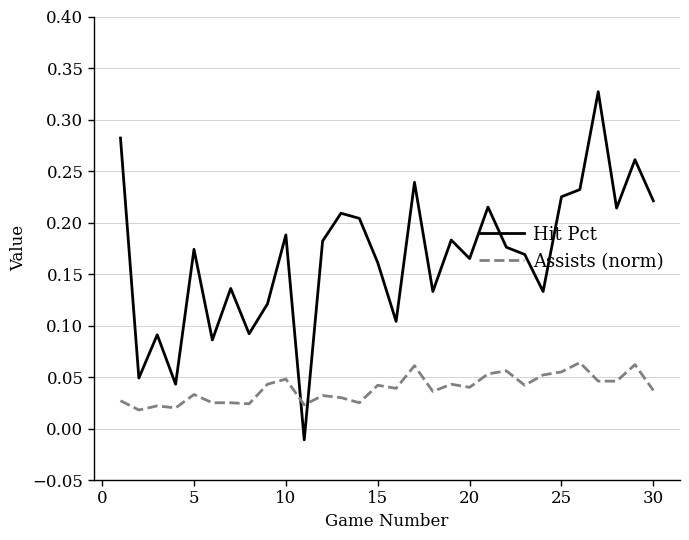

Count the number of categories in the chart.

30